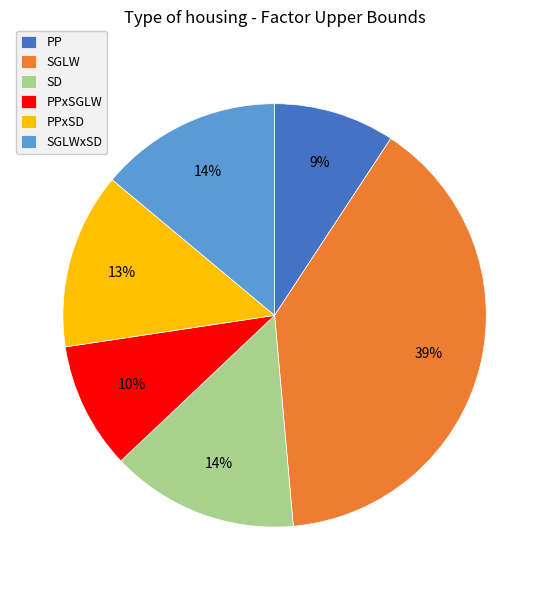

How many slices are in this pie chart?

6